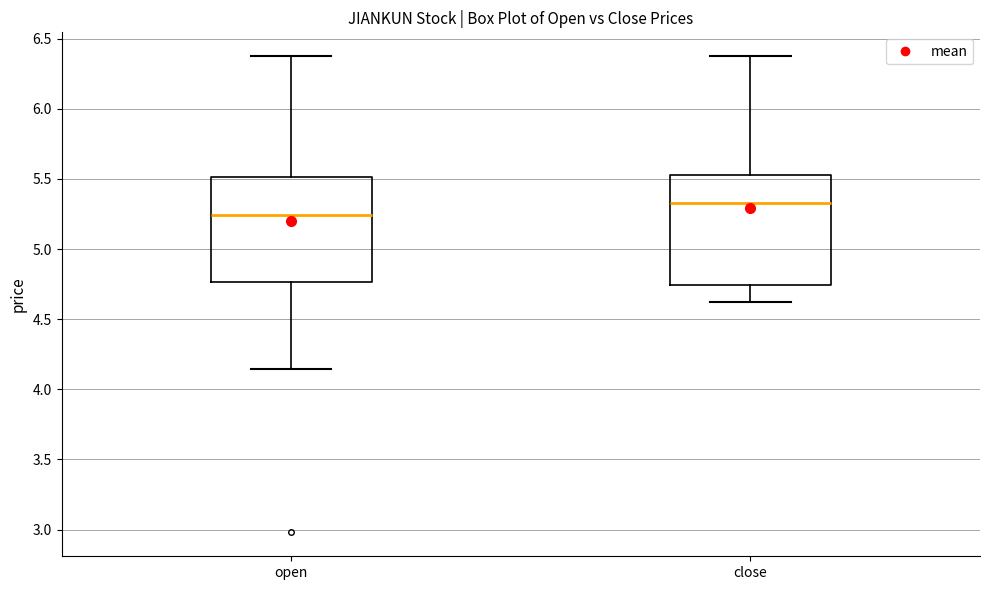

Where does the upper whisker of the box for open end on the y-axis? The values are not printed on the chart, so give them approximately, as read against the axis.

6.40